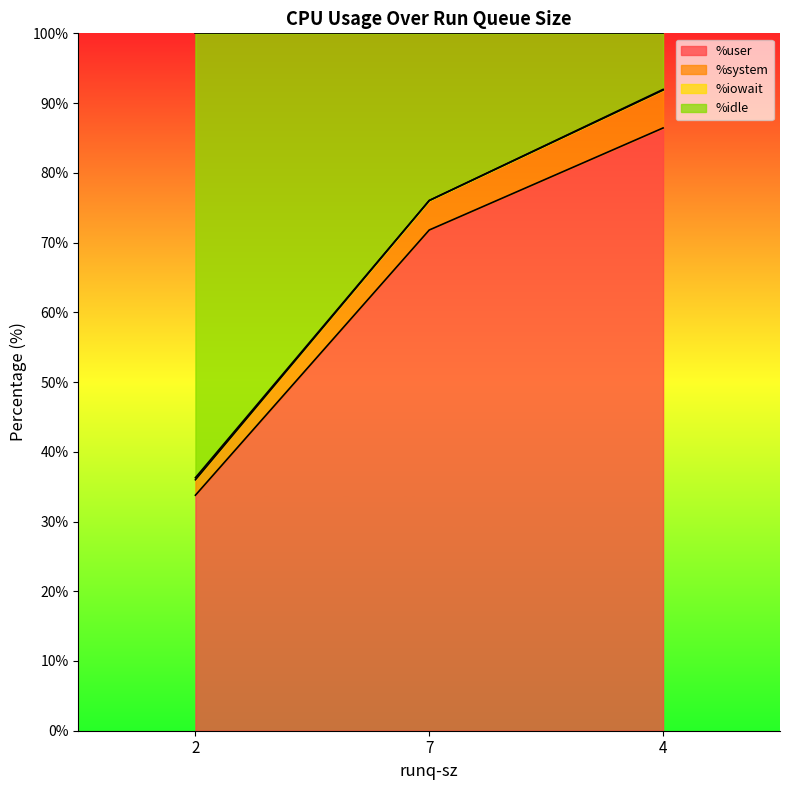

Is it true that %user equals 54.3 at 2?

False